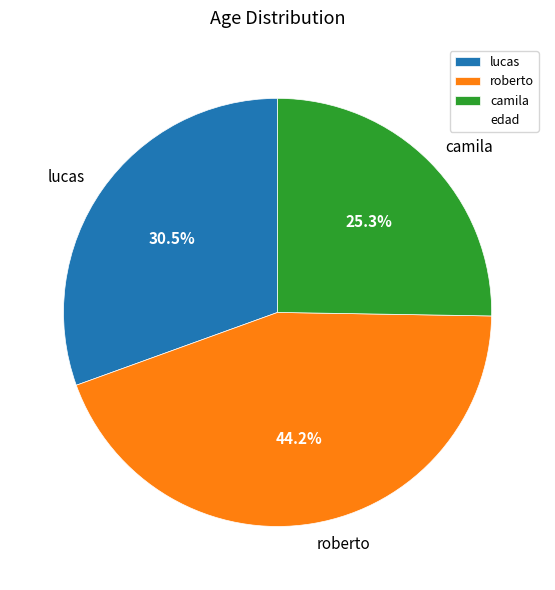

Which category has the smallest portion of the pie?

camila